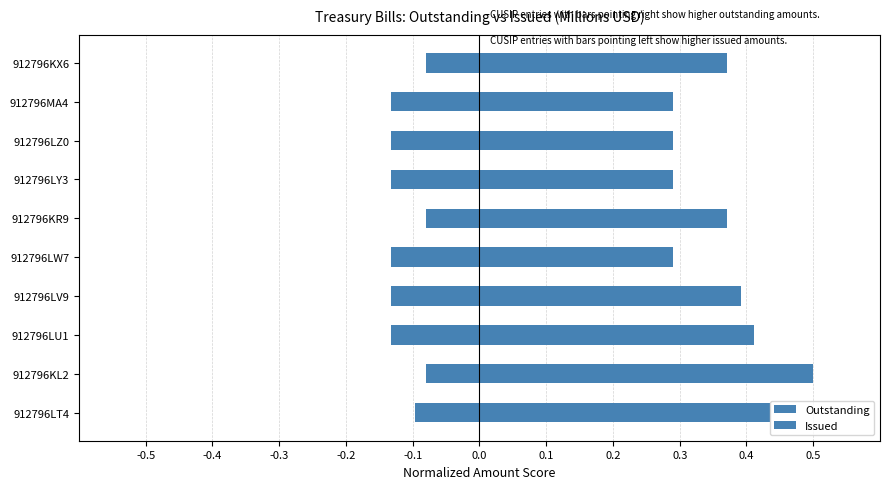

What is the difference between the maximum and minimum values in the Issued series?

0.1